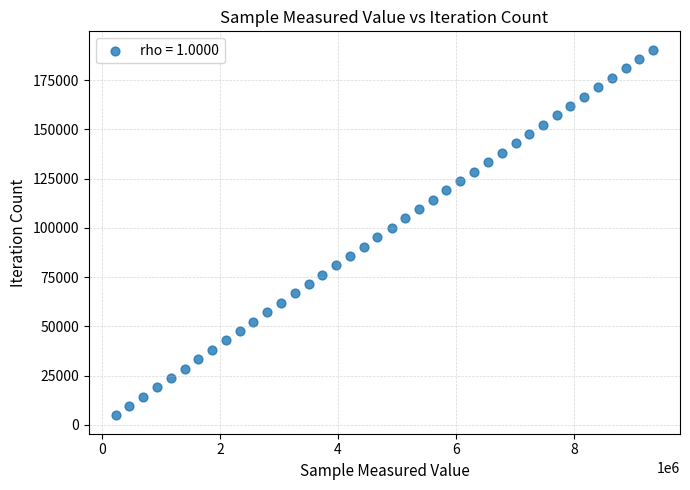

What is the range of X values (max minus min)?

9102093